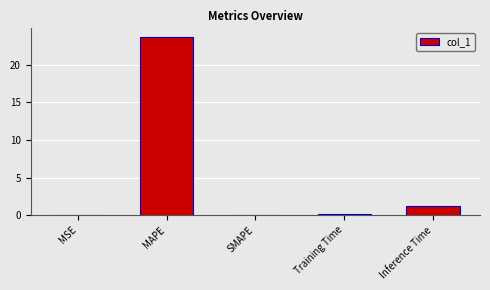

What is the sum of all values?

25.0